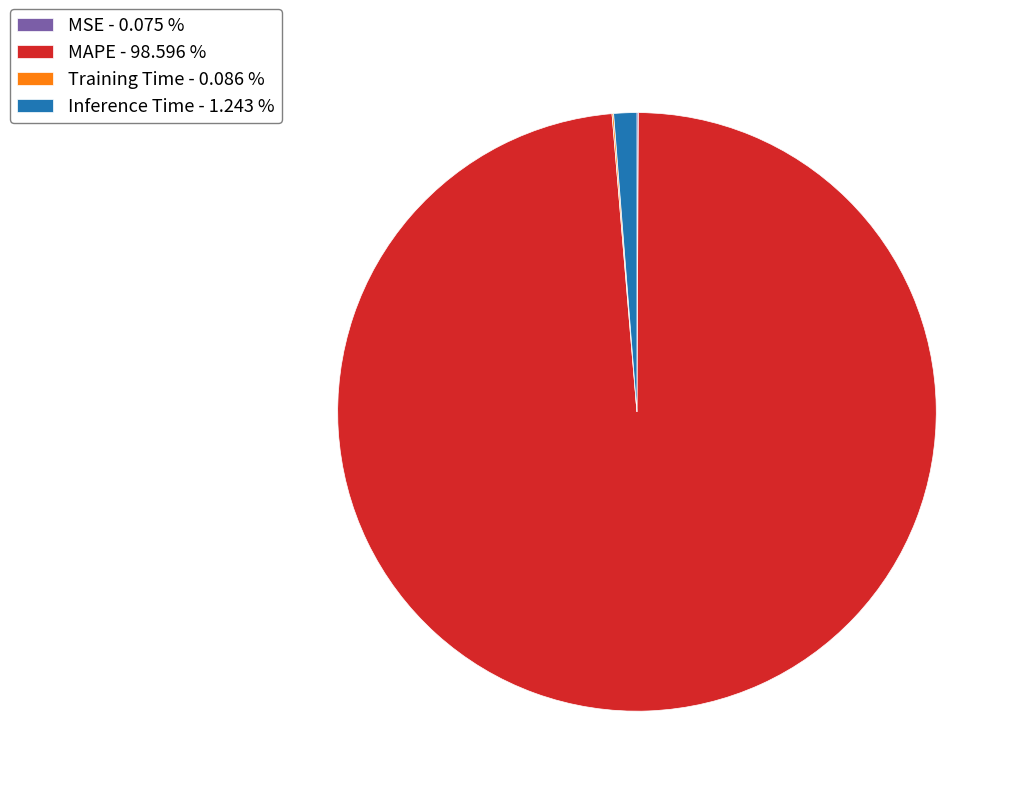

Does MAPE - 98.596 % account for over 50% of the chart?

Yes